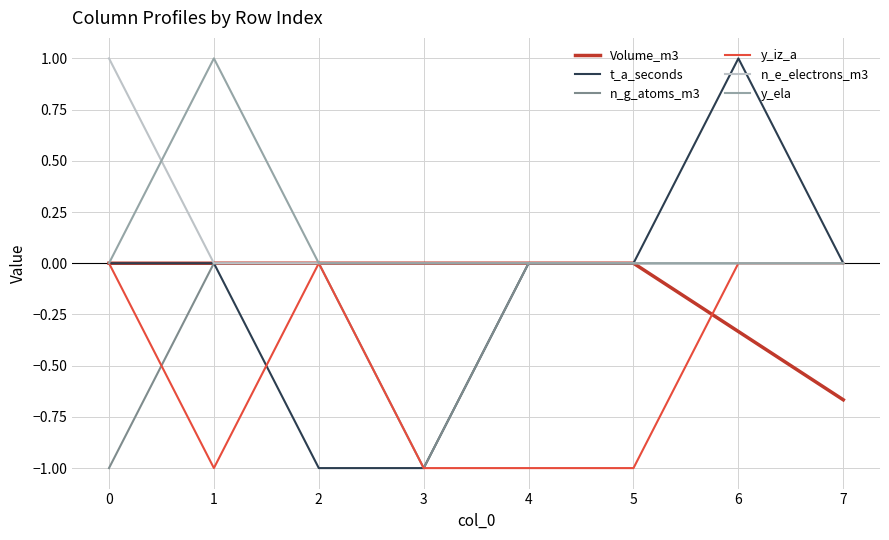

How many lines are shown in the chart?

6